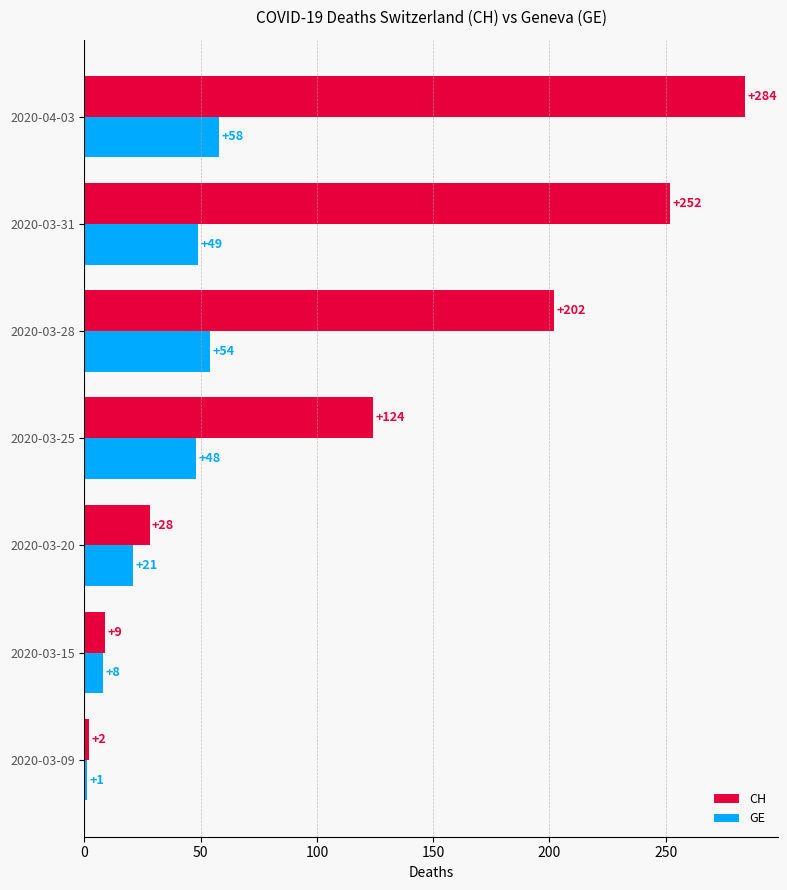

At which label is GE closest to 29?

2020-03-20